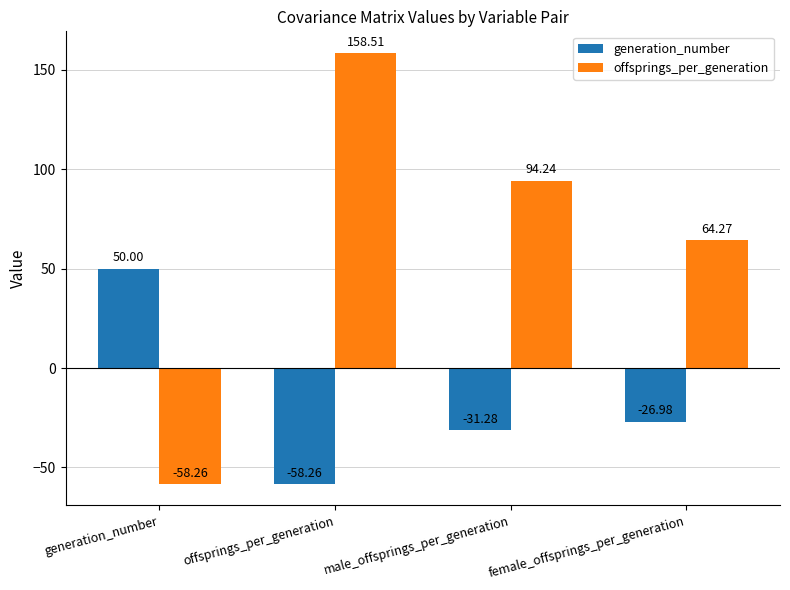

What is the sum of all offsprings_per_generation values?

258.8